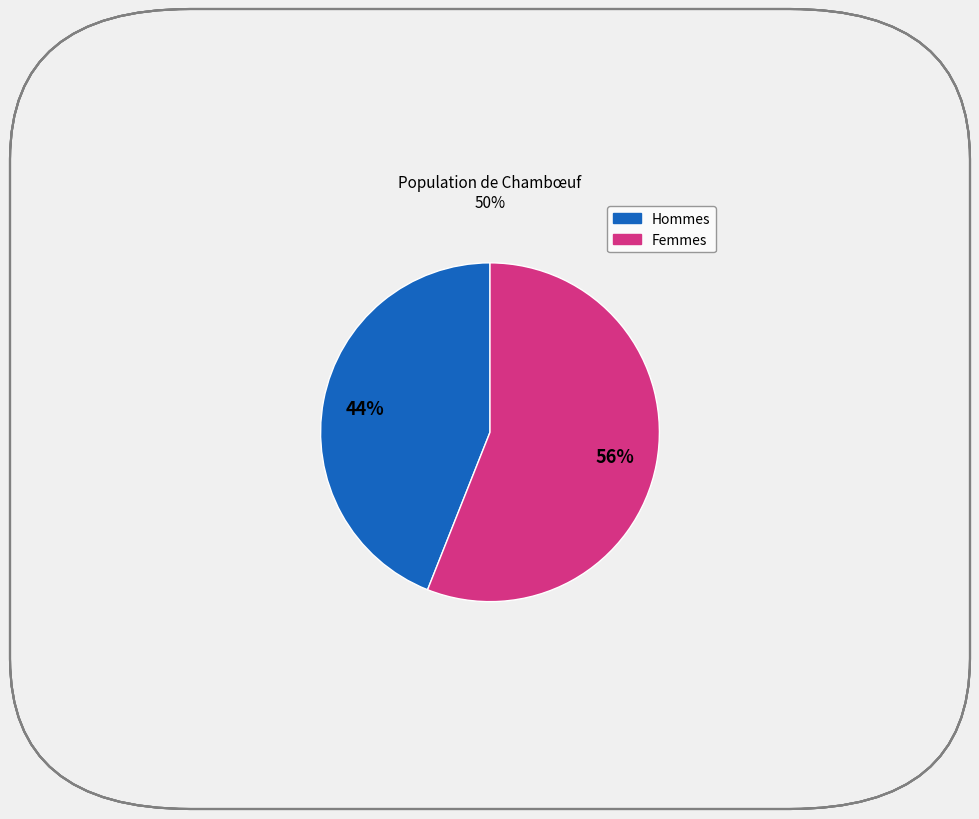

Does any single category account for the majority?

Yes